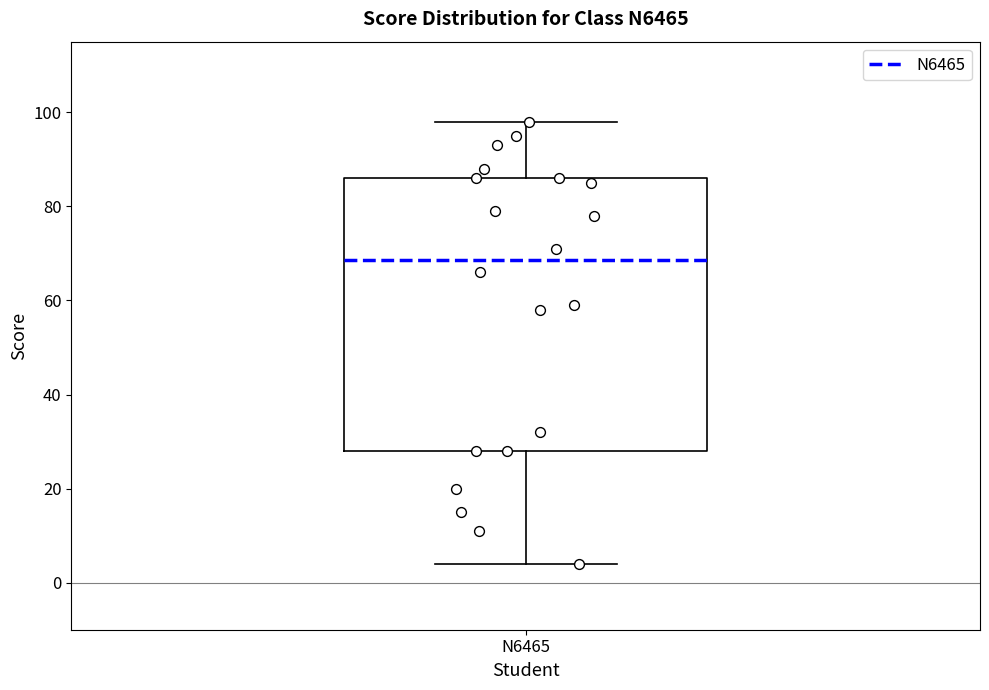

Where is the lower edge of the box for N6465 on the y-axis? The values are not printed on the chart, so give them approximately, as read against the axis.

28